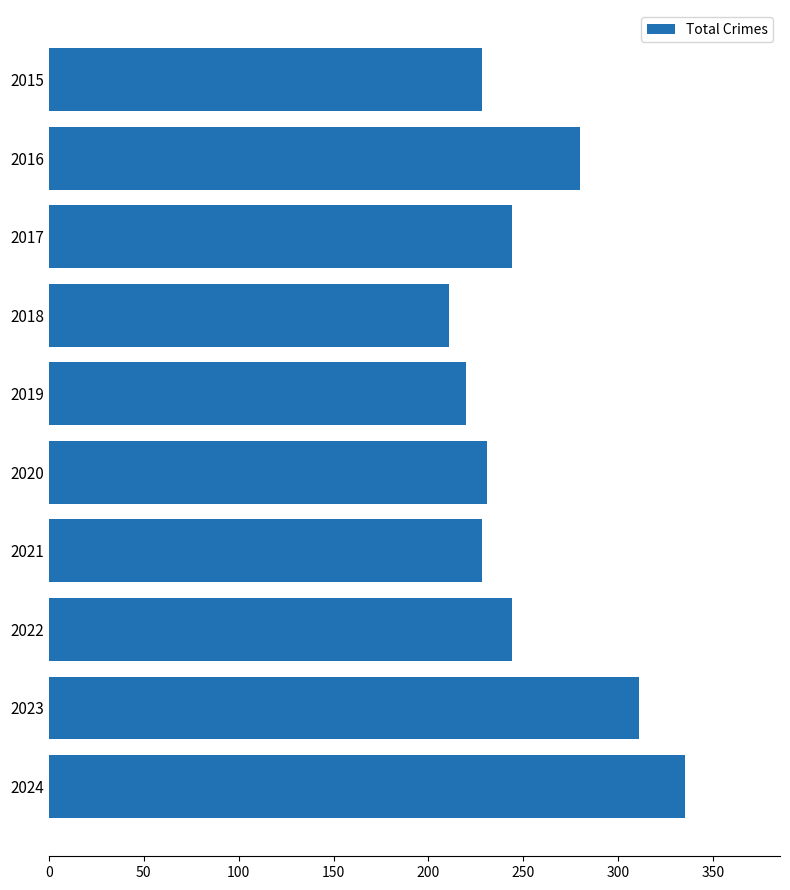

What is the value of the 8th bar from the top?

244